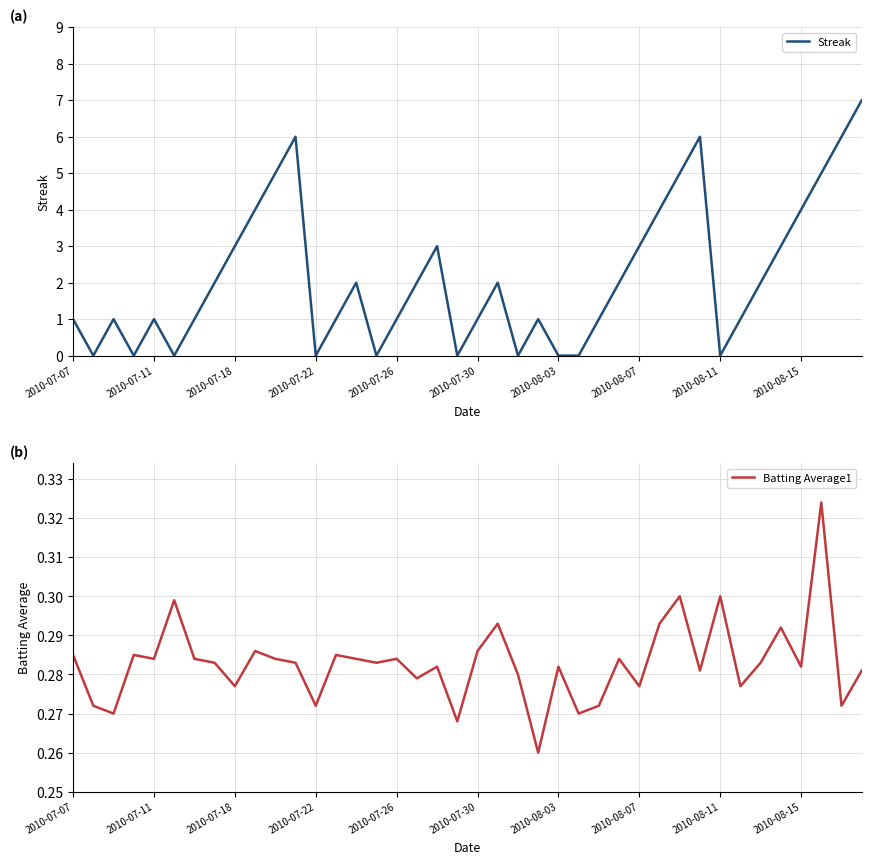

Which series has the largest range (max minus min)?

Streak